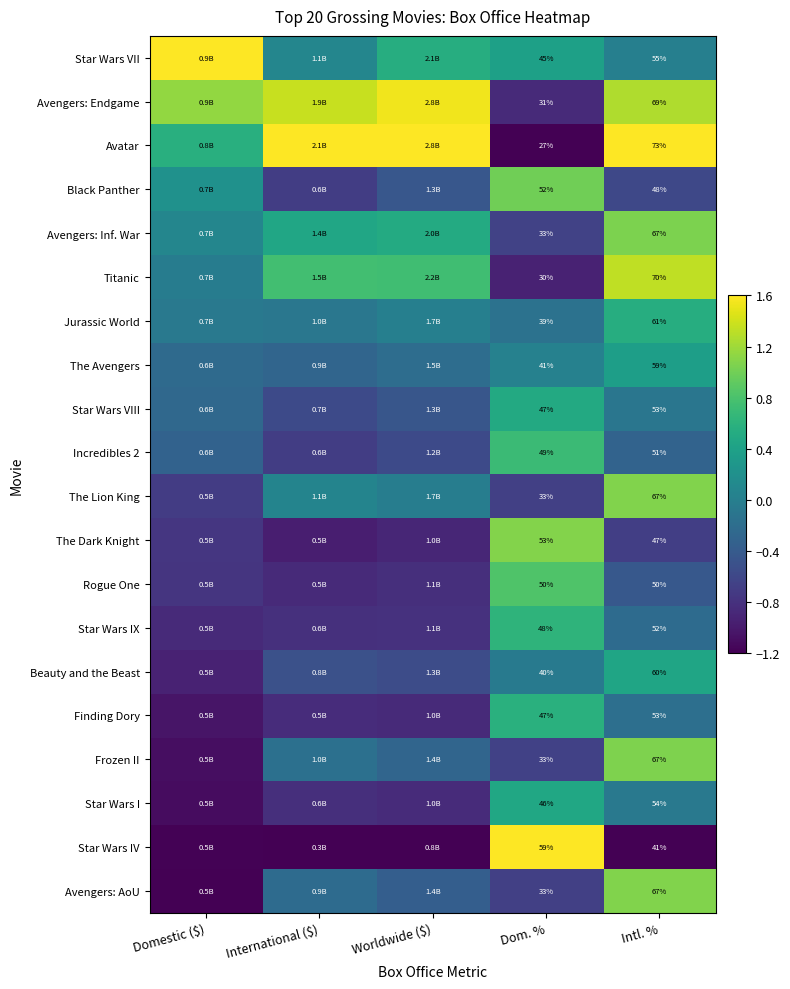

Between Dom. % and Intl. %, which series saw the biggest shift?

Avatar